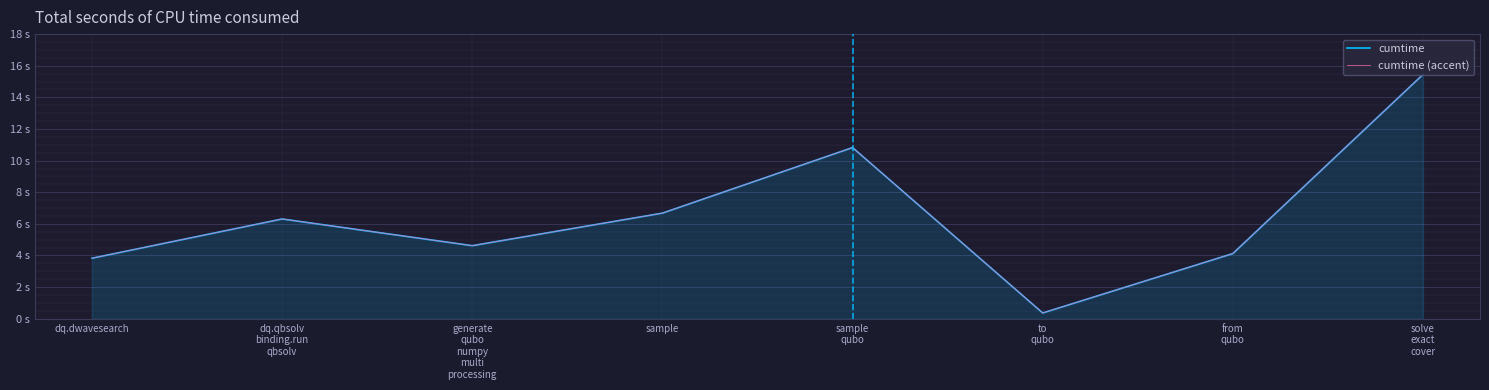

Reading left to right, extract all data points from this chart.

cumtime: 3.8	6.3	4.6	6.7	10.8	0.4	4.1	15.4
cumtime (accent): 3.8	6.3	4.6	6.7	10.8	0.4	4.1	15.4